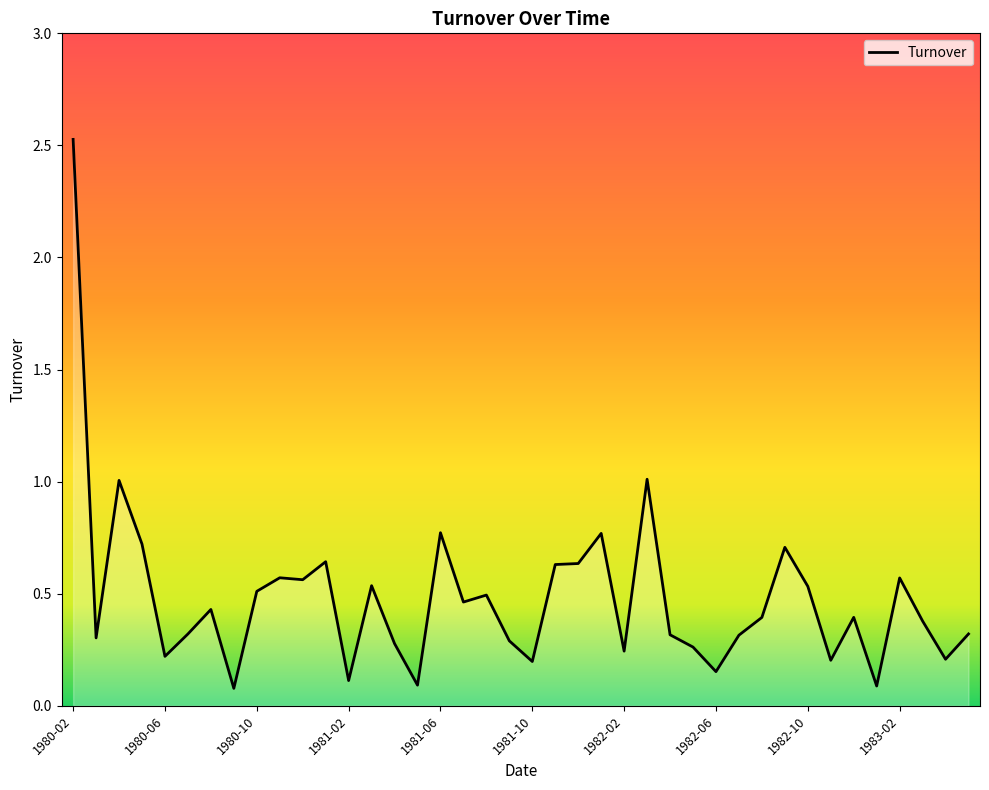

What is the difference between the maximum and minimum values?

2.4